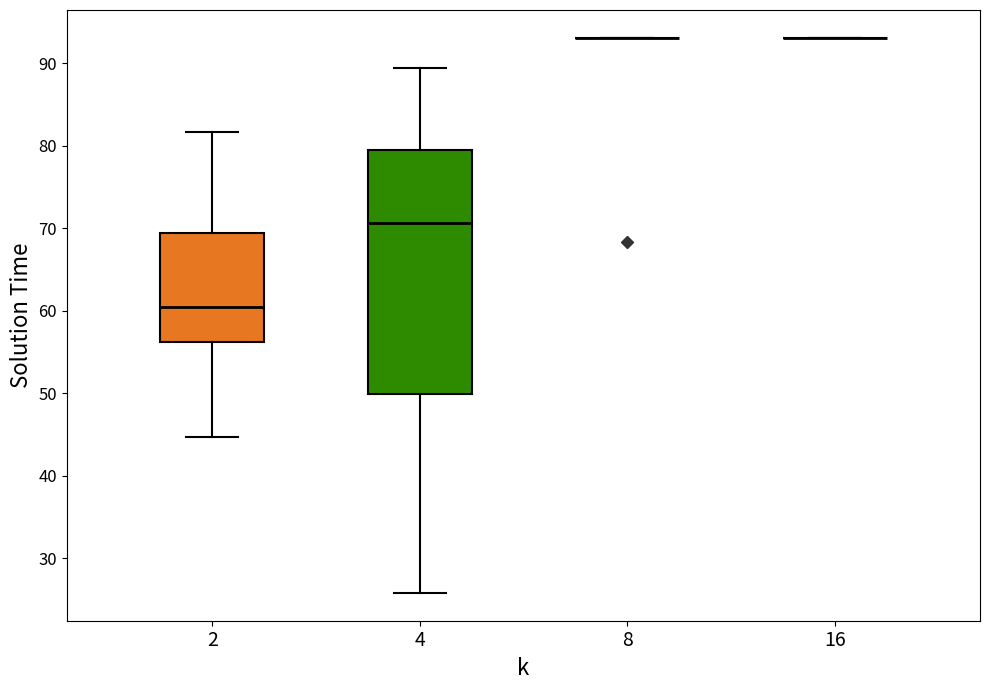

Comparing the boxes themselves (not the whiskers), which one is the tallest?

4